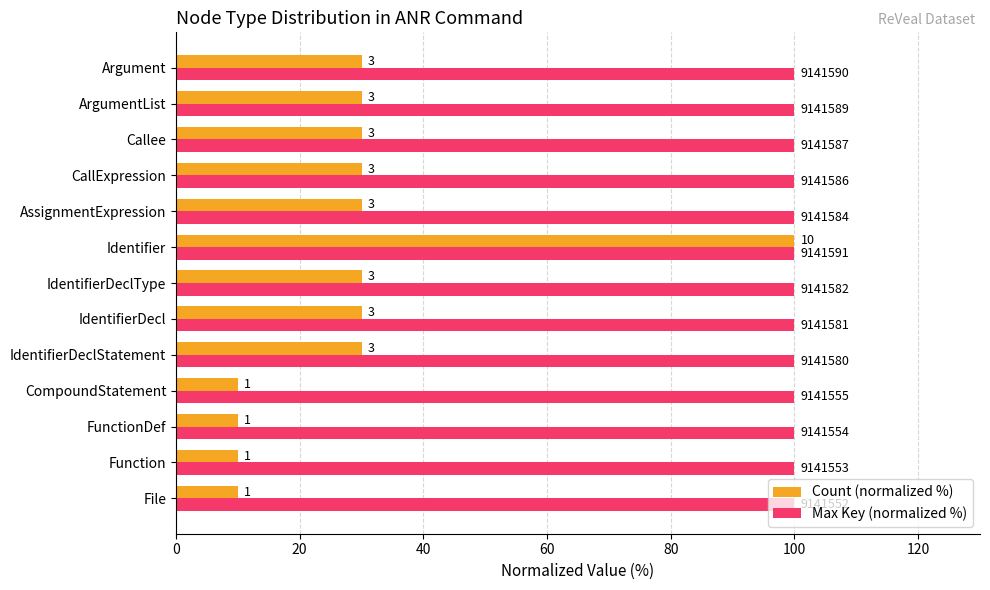

What are all the series names shown in the legend?

Count (normalized %), Max Key (normalized %)